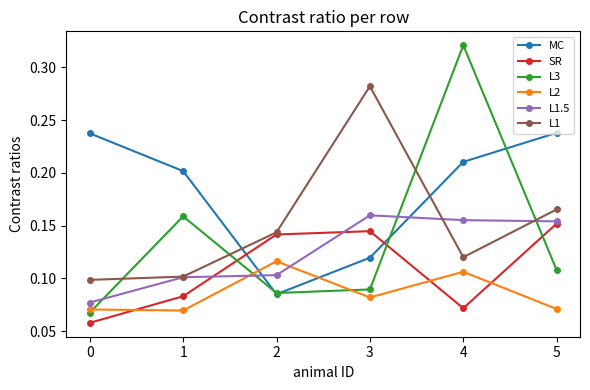

How many interior local valleys does the MC series have?

1